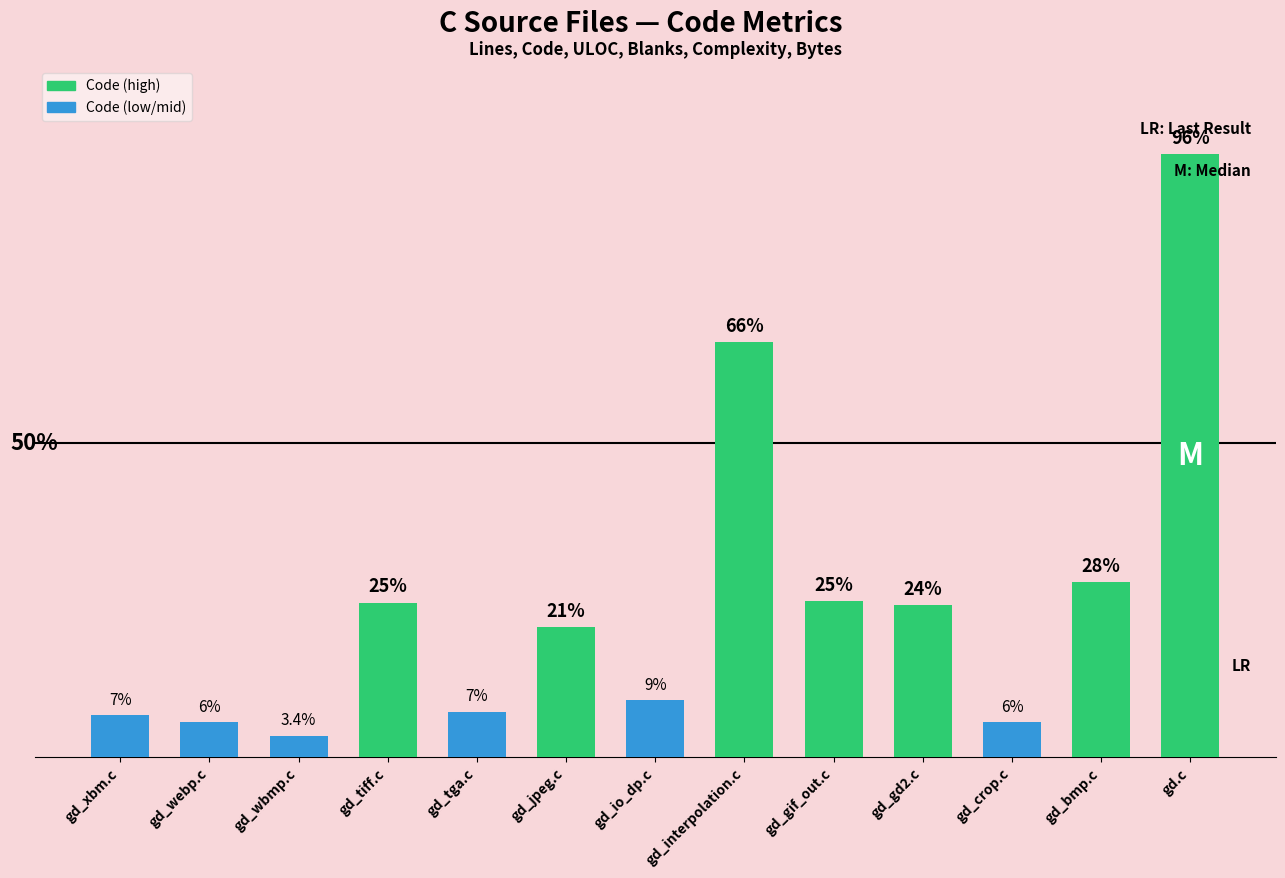

Does the chart contain any negative values?

No